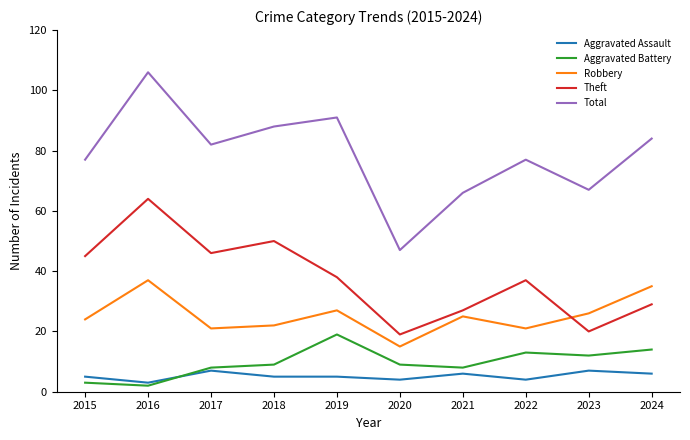

At which category does the chart reach its minimum across all series?

2016